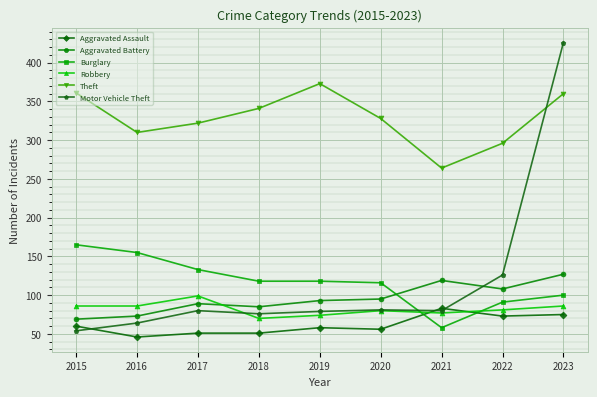

Is it true that Motor Vehicle Theft equals 79 at 2019?

True